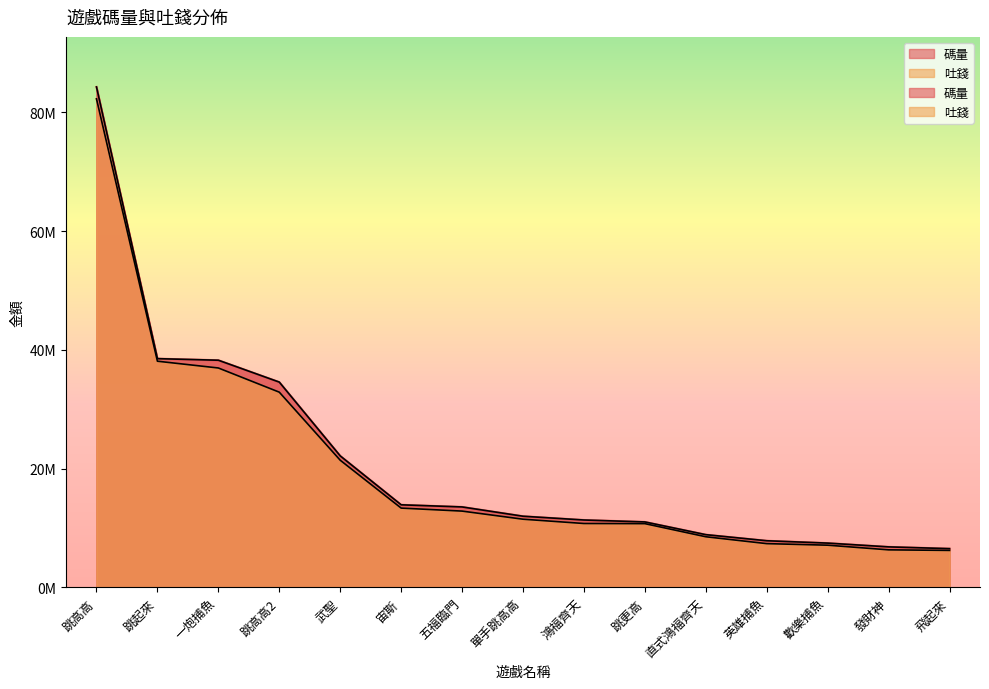

List the series in order of their overall mean, highest first.

碼量, 吐錢